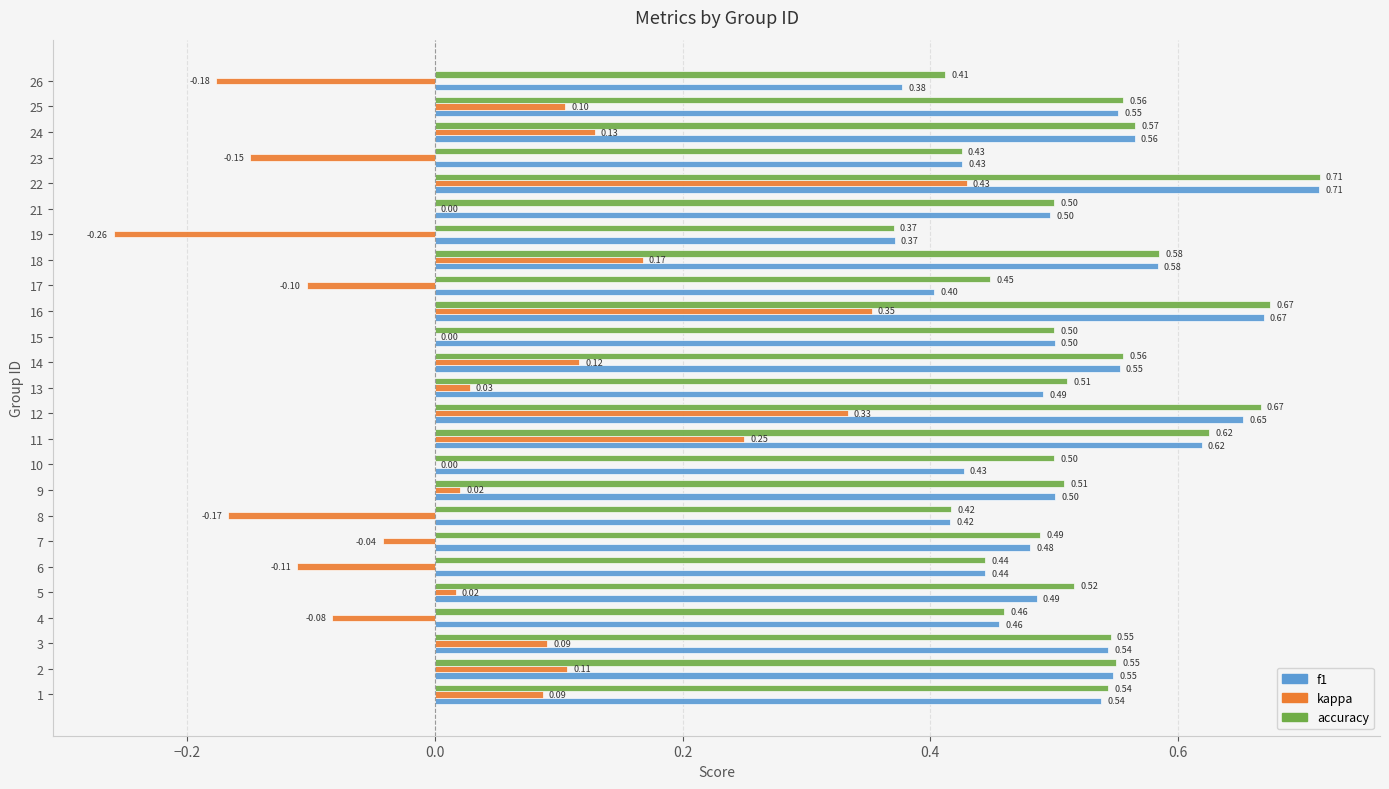

What is the sum of the accuracy values at 19 and 26?

0.8